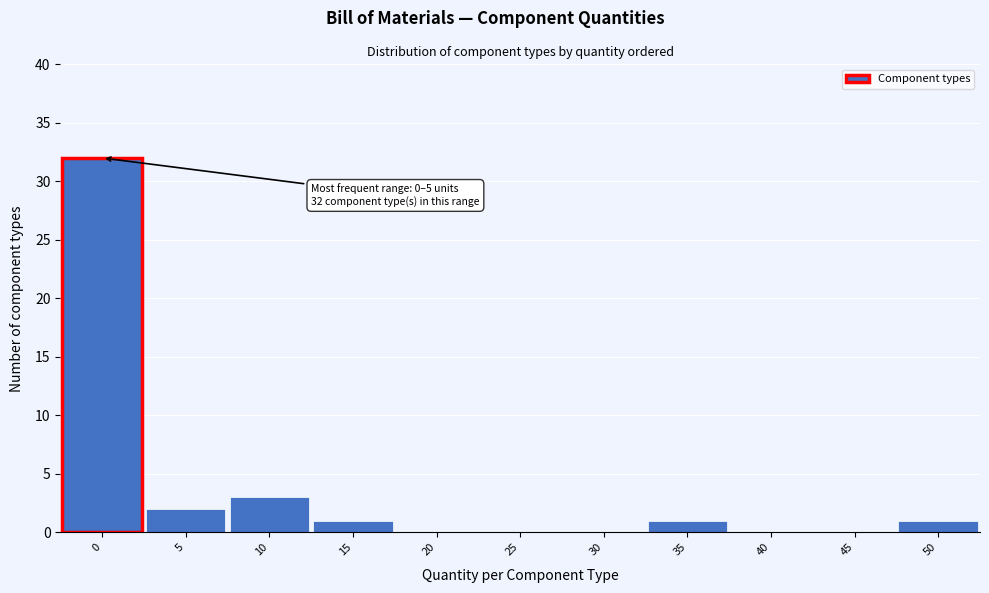

Reading right to left, extract all data points from this chart.

50=1	45=0	40=0	35=1	30=0	25=0	20=0	15=1	10=3	5=2	0=32